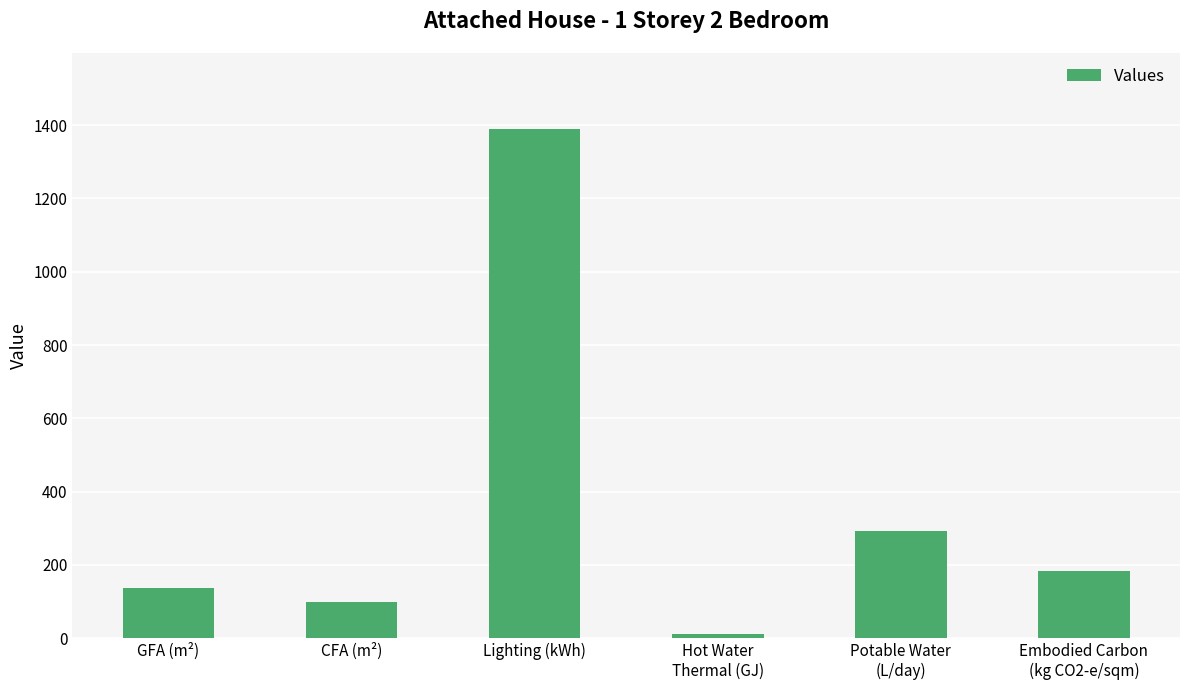

Which label corresponds to the largest value in the chart?

Lighting (kWh)